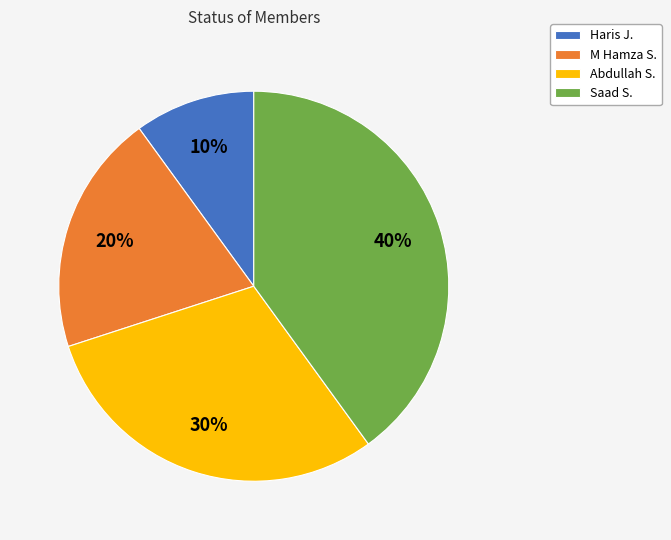

Is the sum of Haris J. and M Hamza S. greater than half?

No